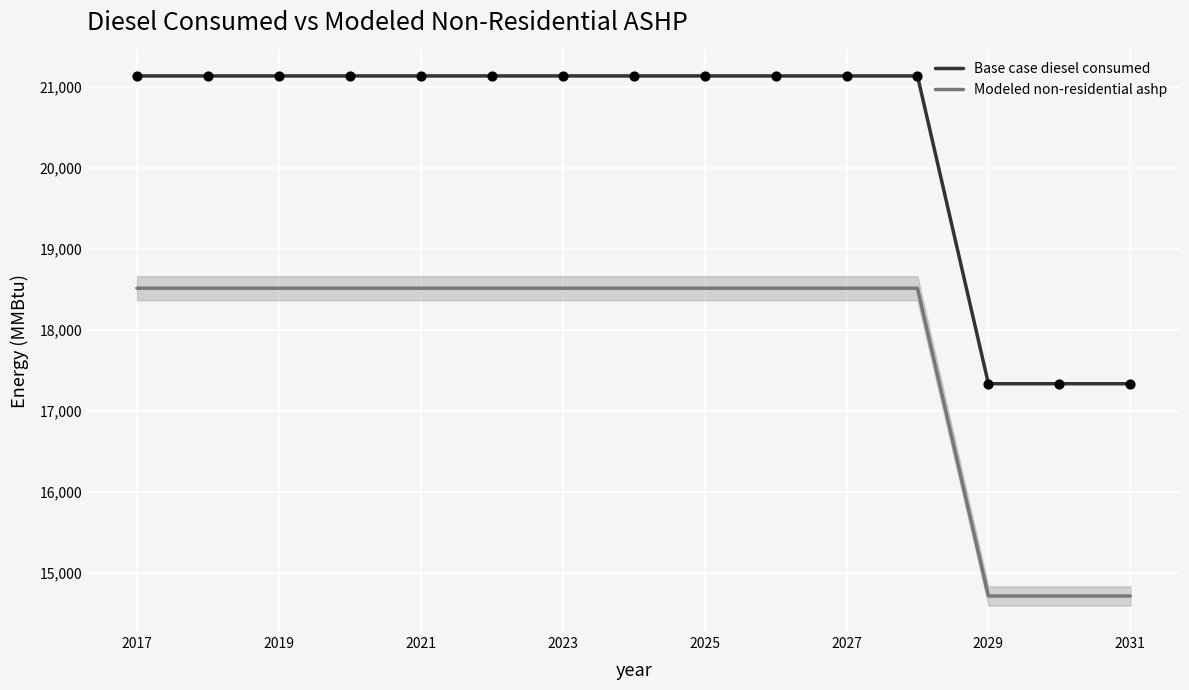

Which series has the largest total across all categories?

Base case diesel consumed